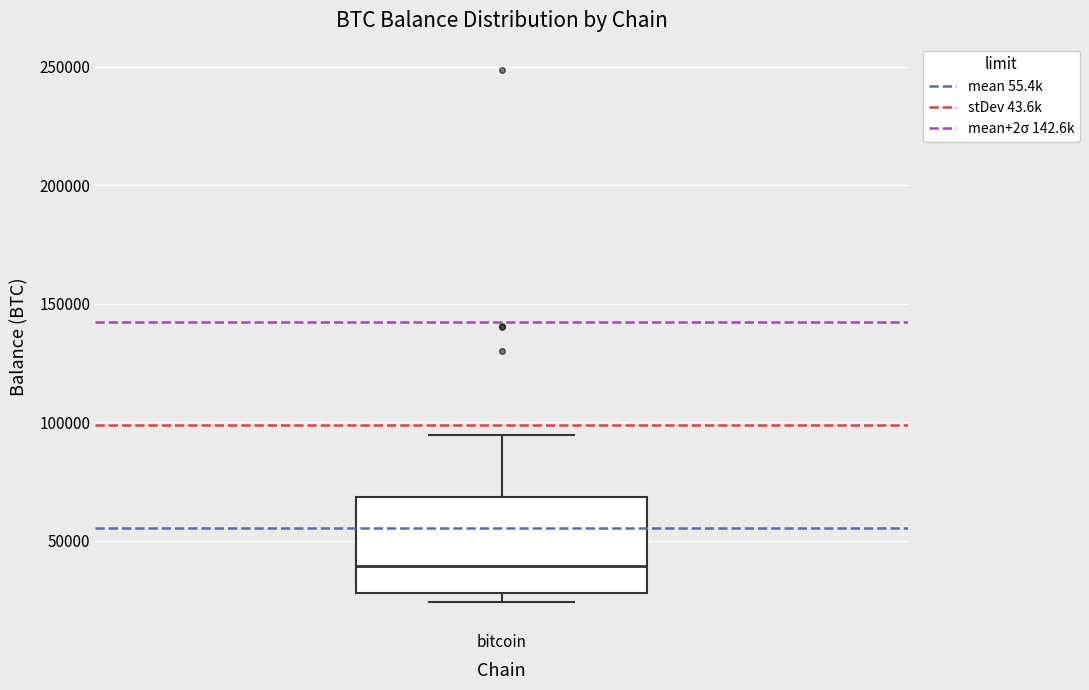

Read this box plot against the y-axis: the position of the median line, the range covered by the box, and the ends of both whiskers. The values are not printed on the chart, so give them approximately, as read against the axis.

median 40000, box 30000 to 70000, whiskers 25000 to 95000